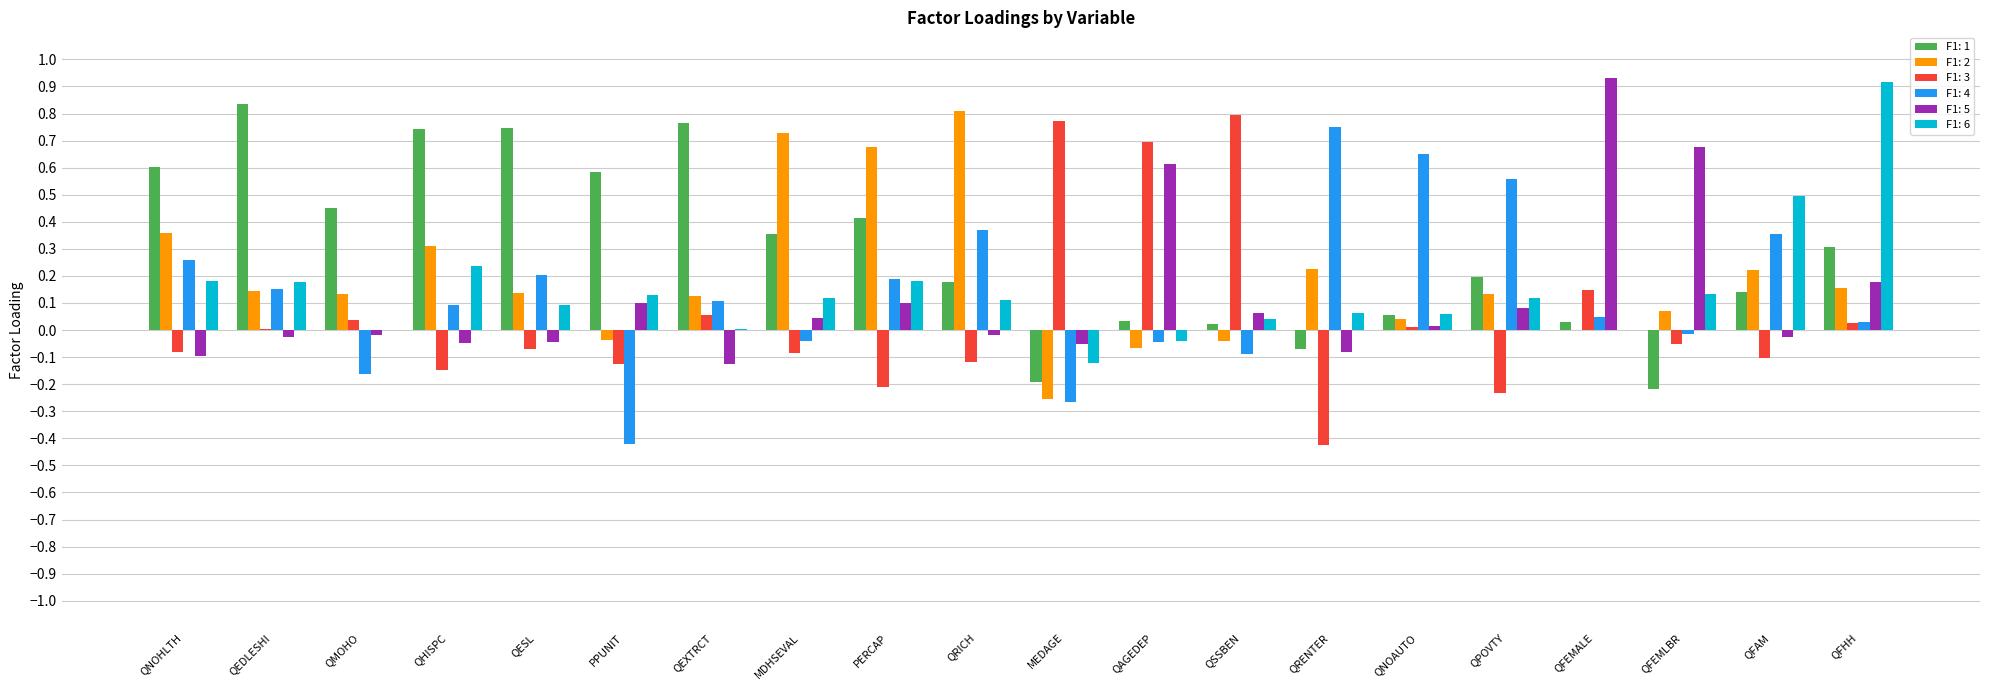

What is the sum of all F1: 4 values?

2.7